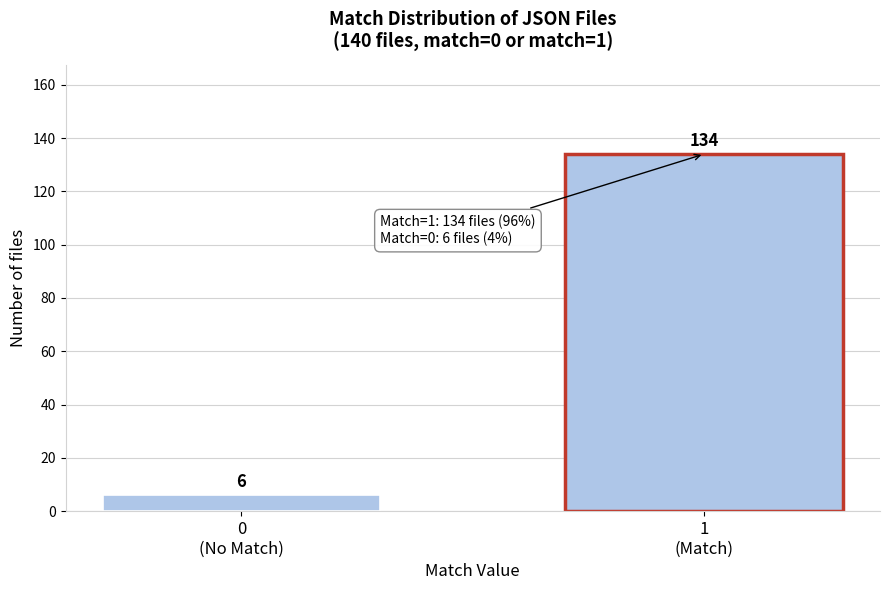

Reading left to right, transcribe all the data shown in this chart.

6	134